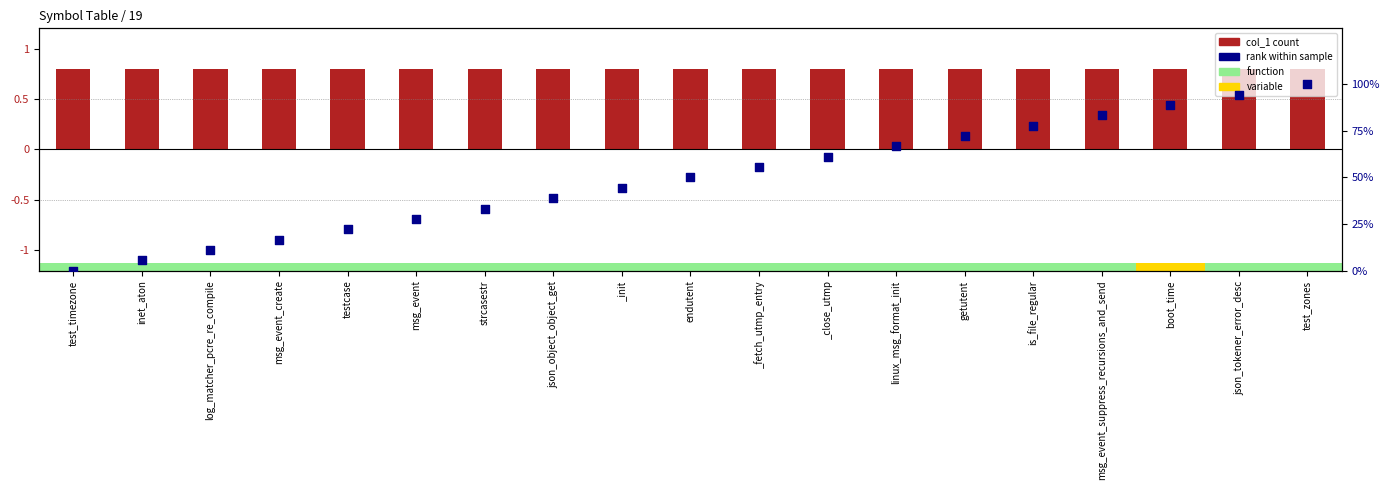

What is the total value across all series at is_file_regular?

78.6